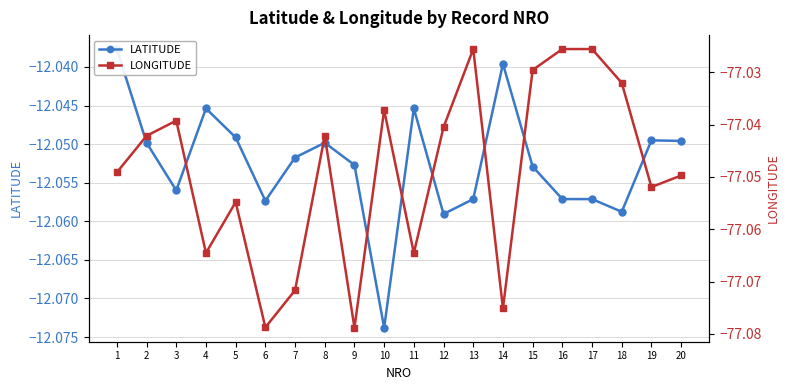

Is it true that LONGITUDE equals -115.1 at 10?

False